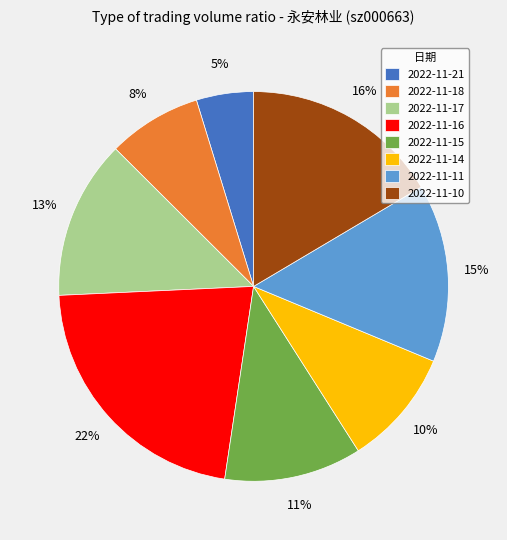

Is 2022-11-17 the majority of the pie?

No